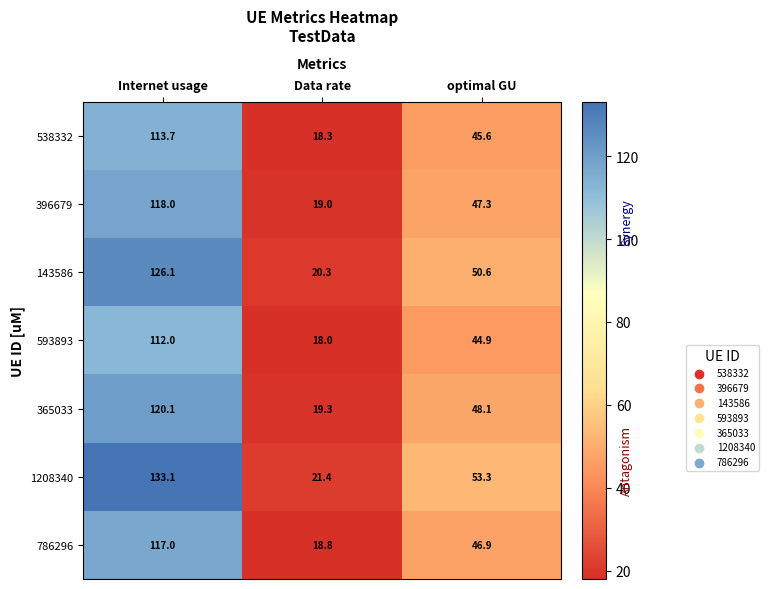

Reading left to right, transcribe all the data shown in this chart.

538332: Internet usage=113.7	Data rate=18.3	optimal GU=45.6
396679: Internet usage=118.0	Data rate=19.0	optimal GU=47.3
143586: Internet usage=126.1	Data rate=20.3	optimal GU=50.6
593893: Internet usage=112.0	Data rate=18.0	optimal GU=44.9
365033: Internet usage=120.1	Data rate=19.3	optimal GU=48.1
1208340: Internet usage=133.1	Data rate=21.4	optimal GU=53.3
786296: Internet usage=117.0	Data rate=18.8	optimal GU=46.9